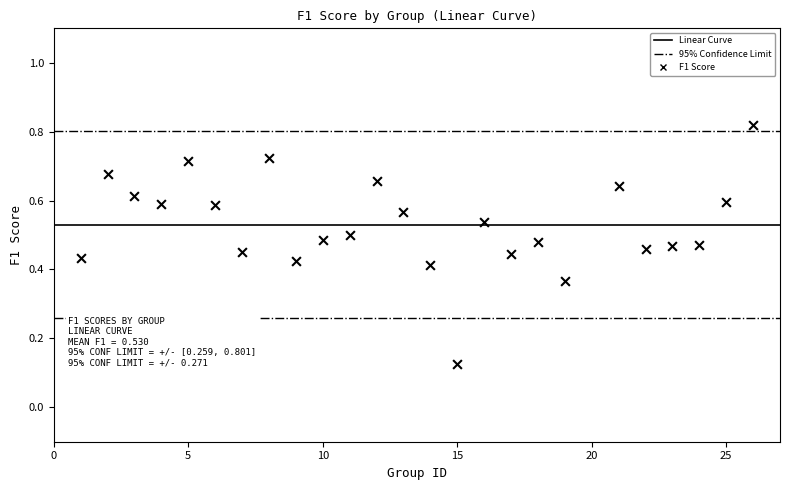

Count the number of points in this scatter plot.

25